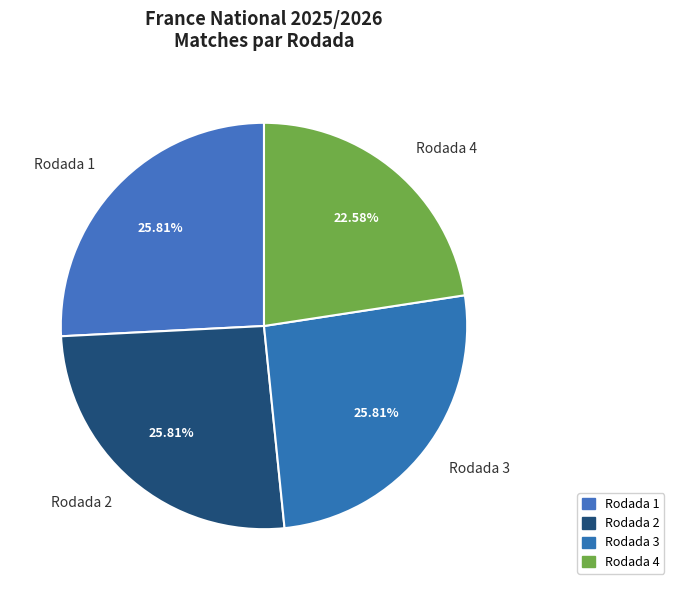

Approximately how many times larger is the value at Rodada 3 compared to Rodada 2?

1.0